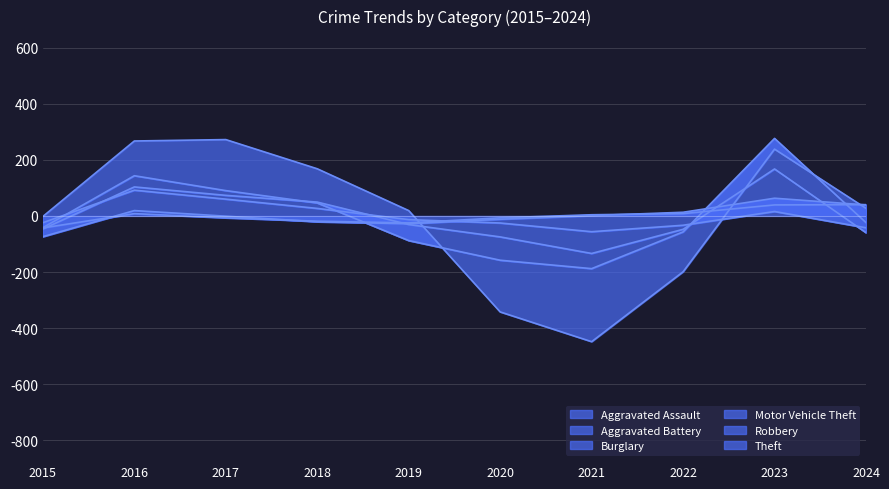

Is the value of Motor Vehicle Theft at 2022 greater than the value of Aggravated Assault at 2024?

Yes